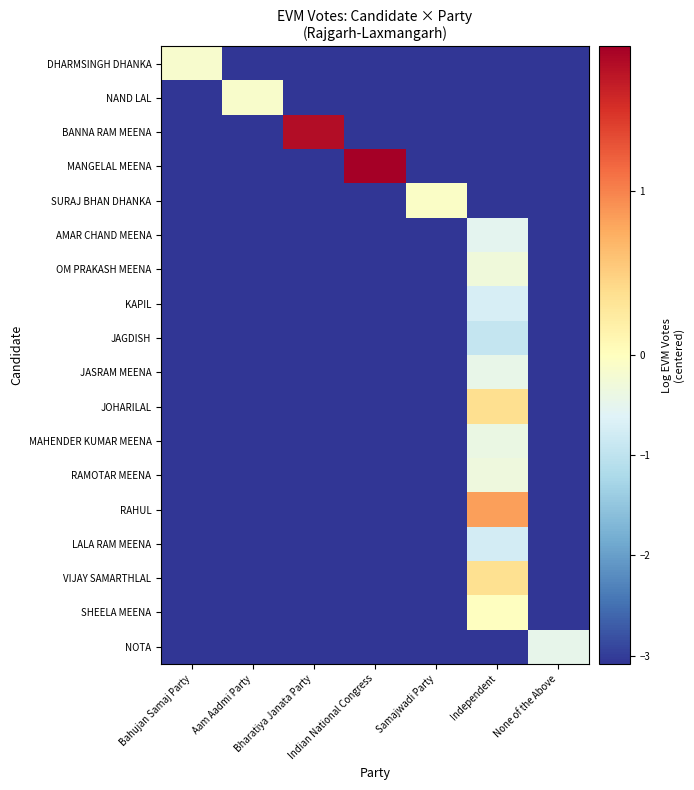

Which series has the largest total across all categories?

MANGELAL MEENA